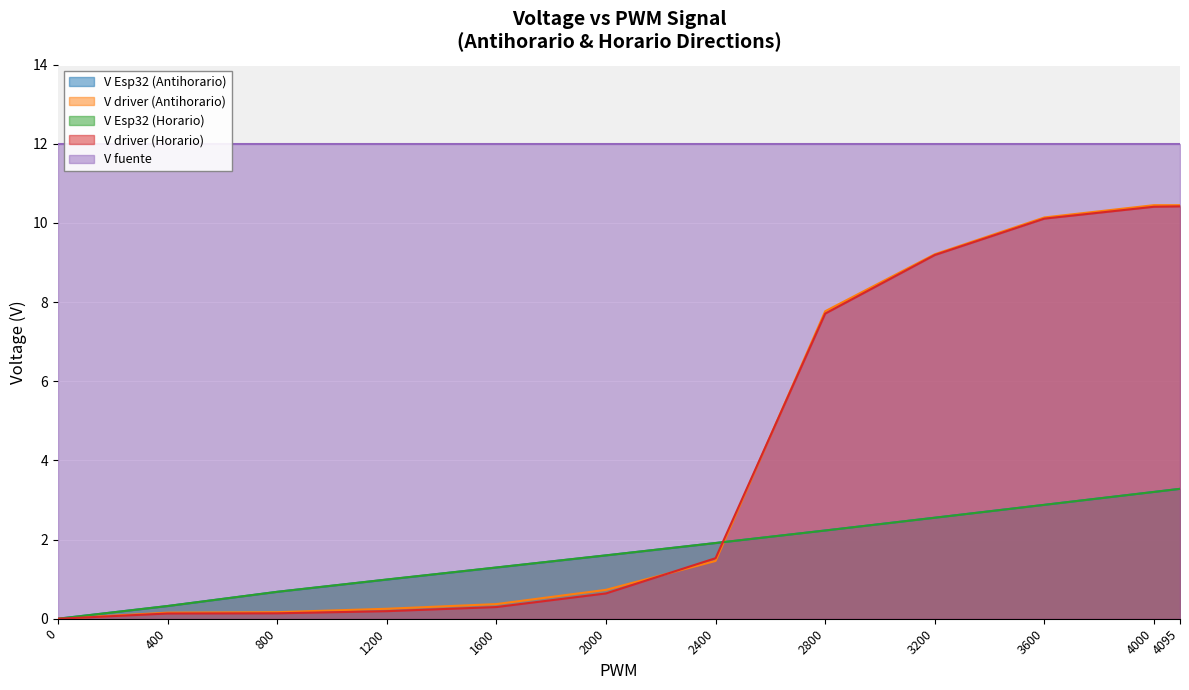

Which series has the widest spread of values?

V driver (Antihorario)